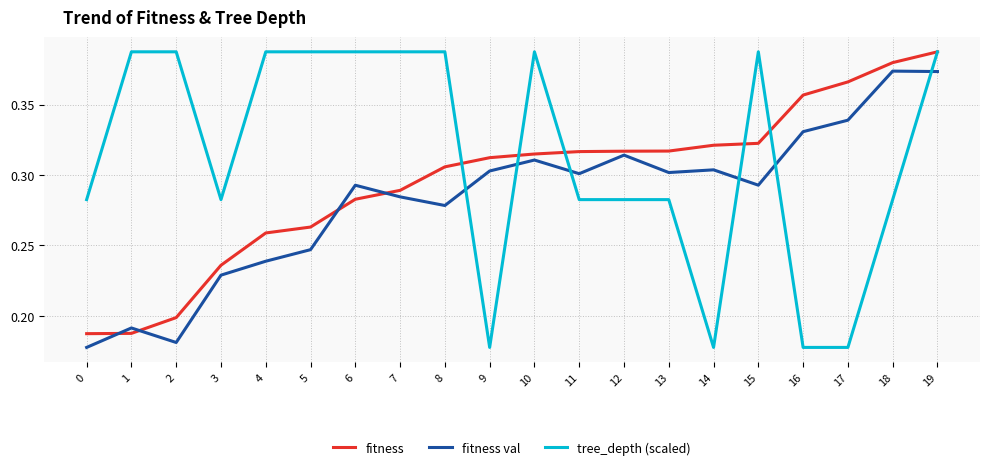

Which series changed the most between 15 and 18?

tree_depth (scaled)